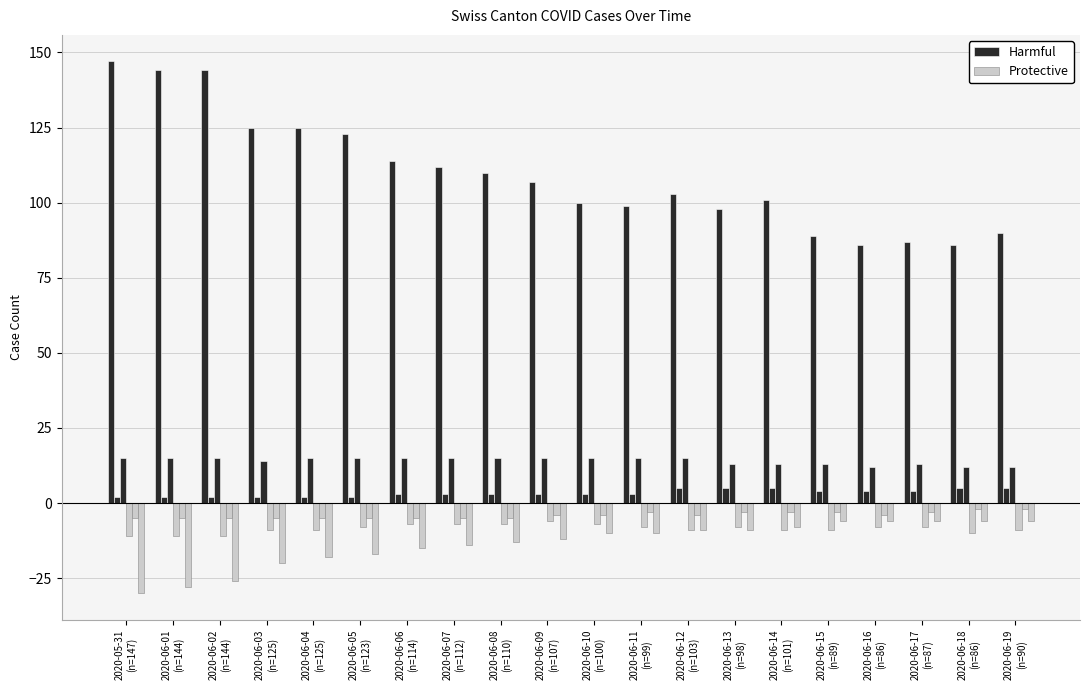

Where is Protective nearest to the value -8?

2020-06-05
(n=123)